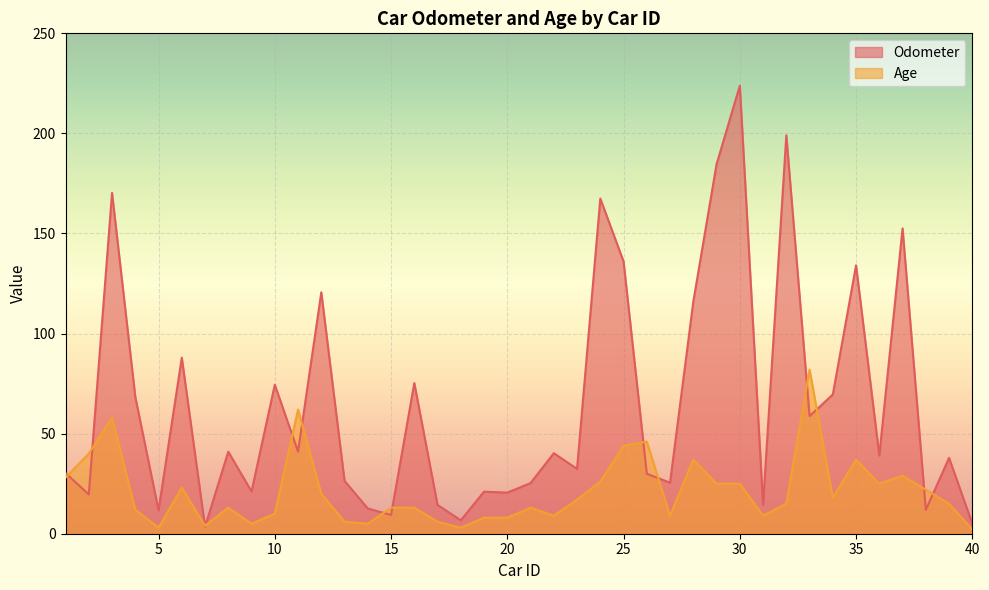

List the series in order of their overall mean, highest first.

Odometer, Age